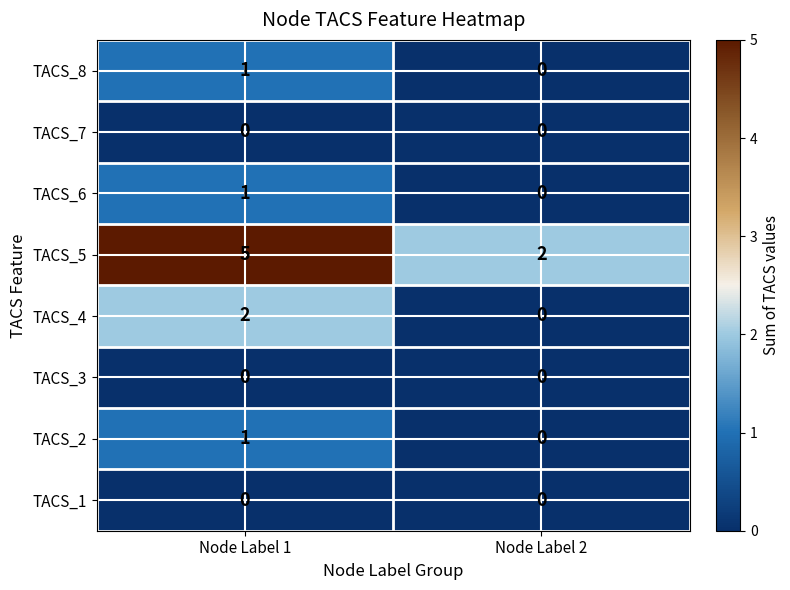

What is the spread (max minus min) of values at Node Label 2?

2